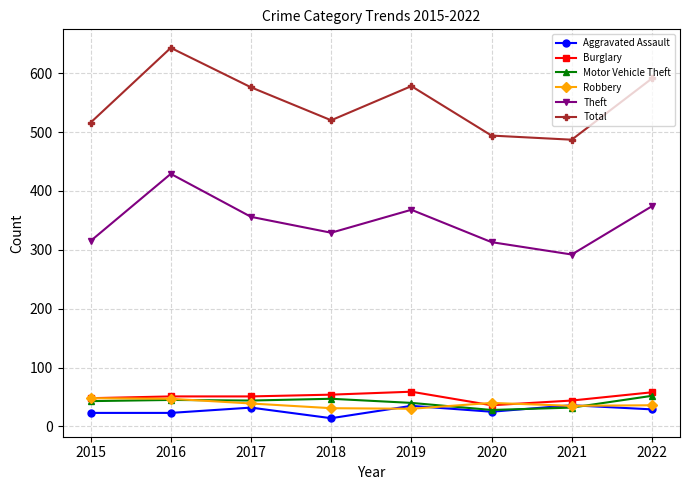

Between 2019 and 2021, which series saw the biggest shift?

Total